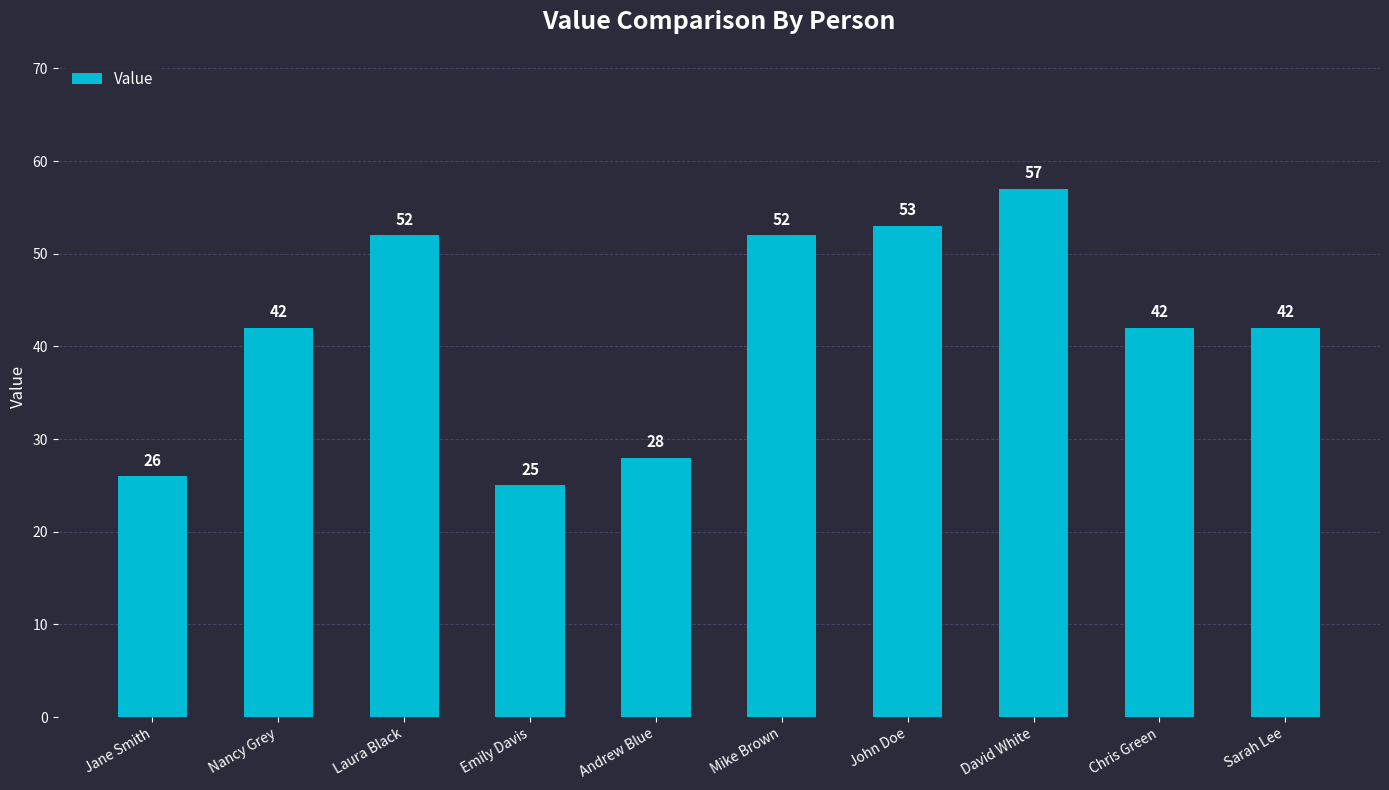

What is the label of the 6th bar from the left?

Mike Brown